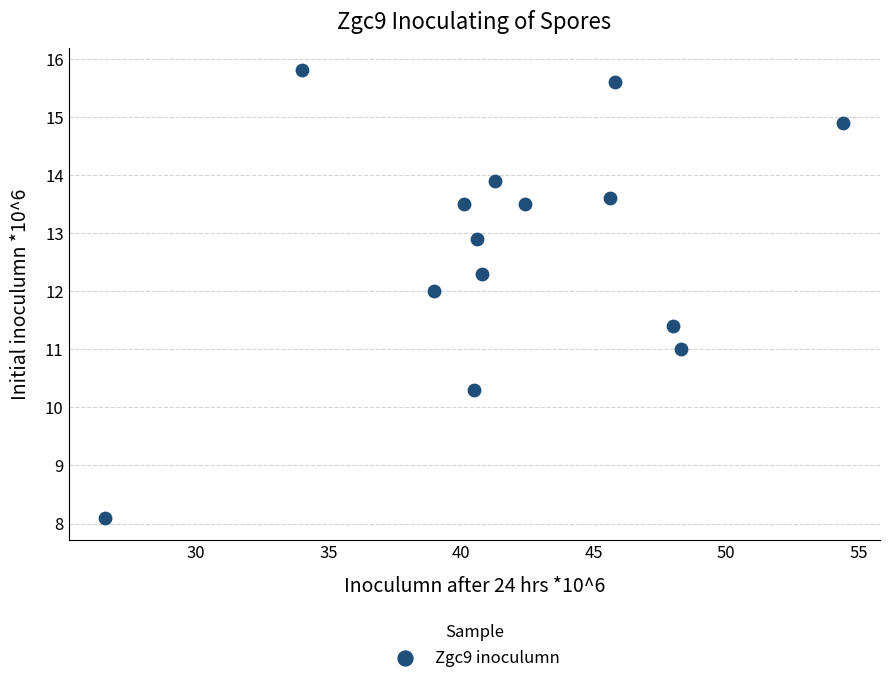

What is the range of X values (max minus min)?

27.8